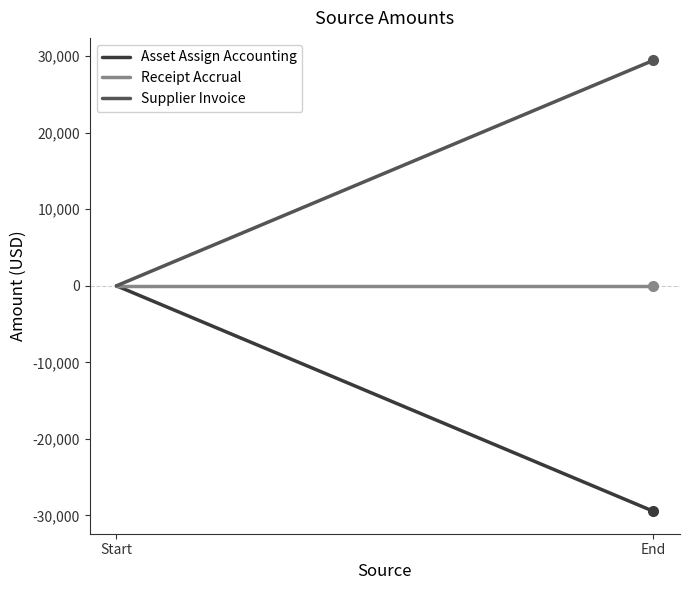

True or false: Receipt Accrual has a value of 0.0 at Start.

True